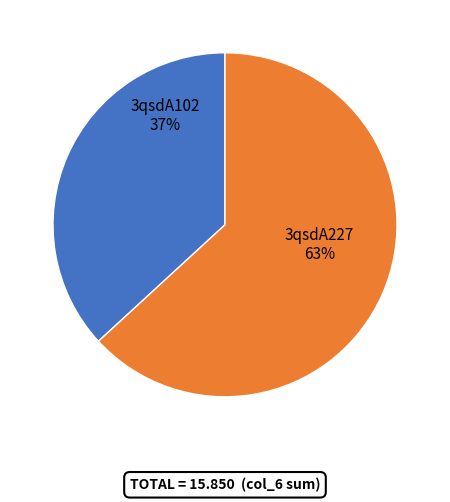

Which category has the smallest portion of the pie?

3qsdA102